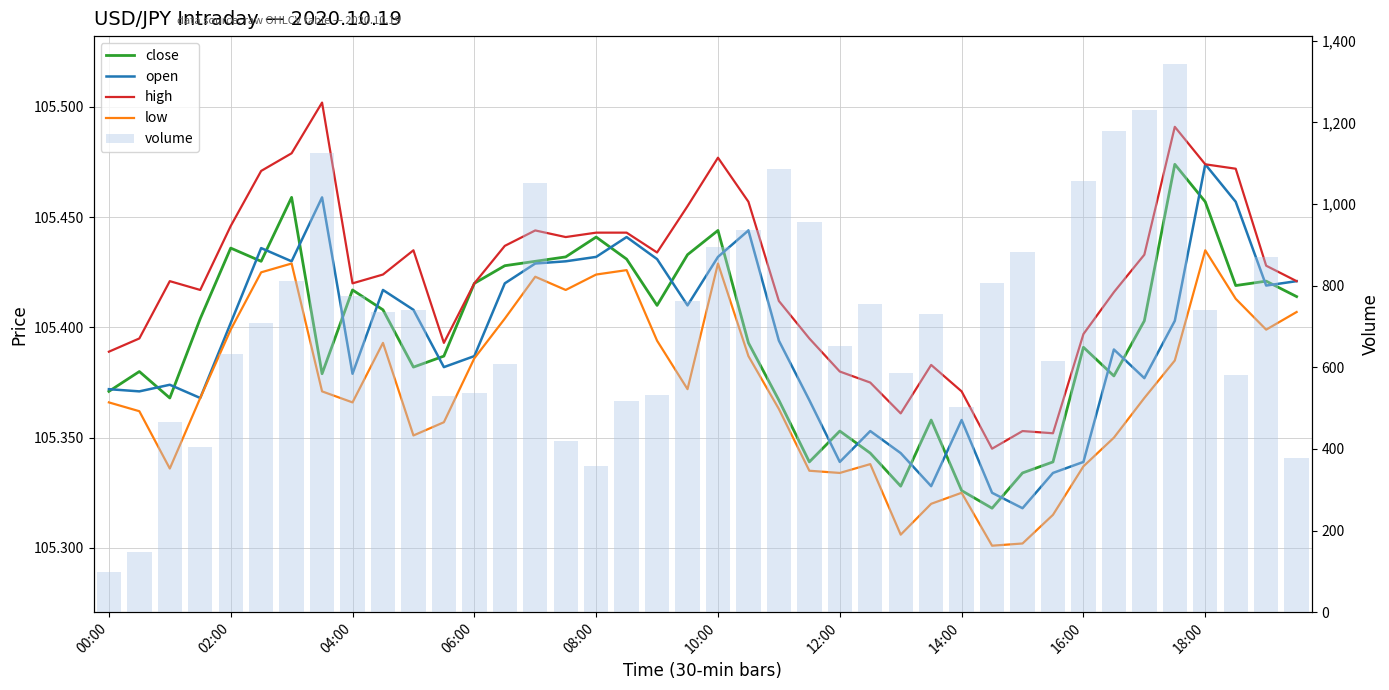

What is the greatest value displayed?

1344.0